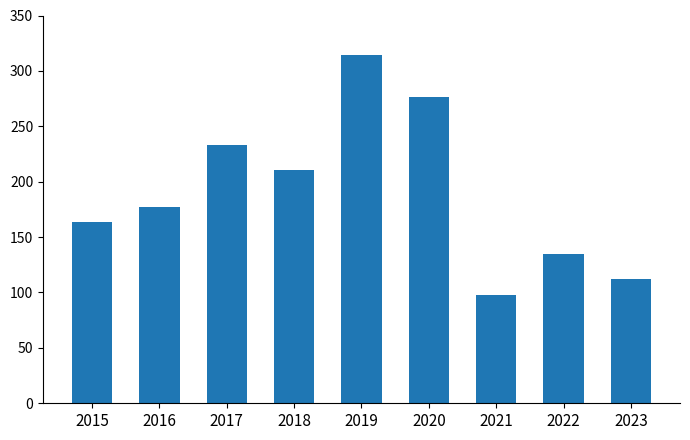

Reading left to right, list all the values displayed in this chart.

164	177	233	211	314	276	98	135	112